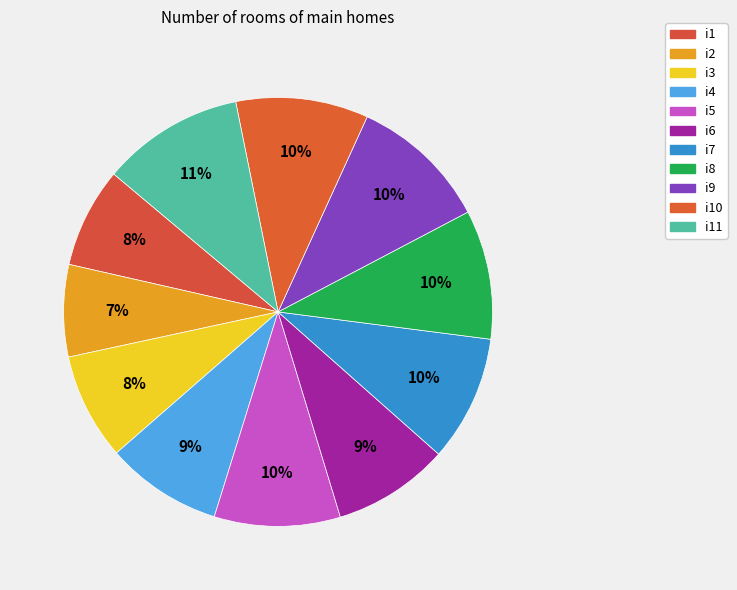

Does any single category account for the majority?

No